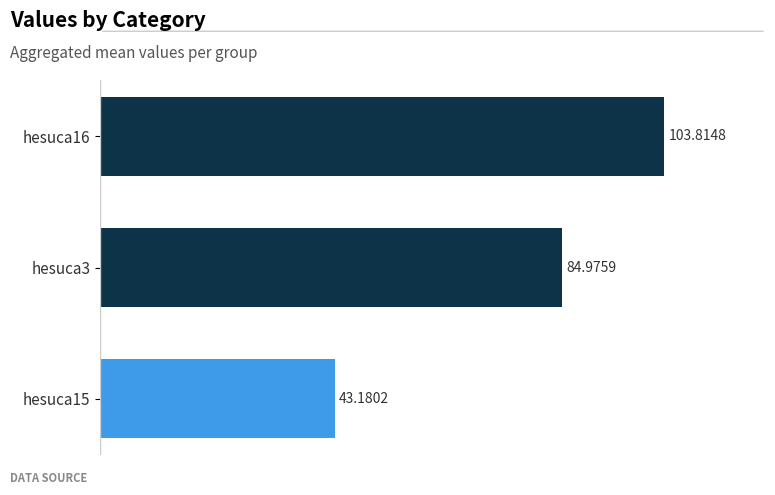

What is the difference between the maximum and minimum values?

60.6